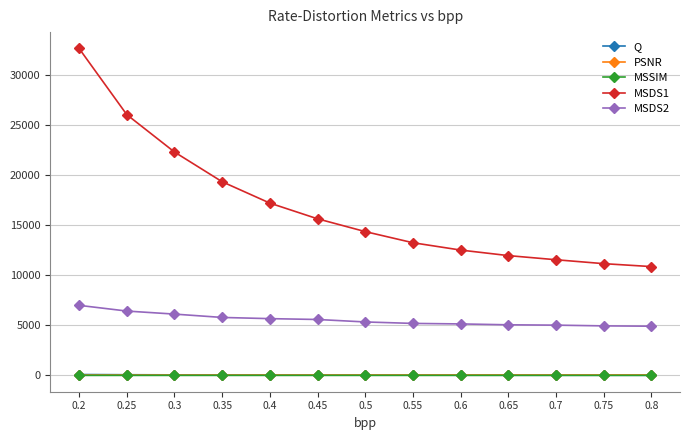

Which series has the widest spread of values?

MSDS1